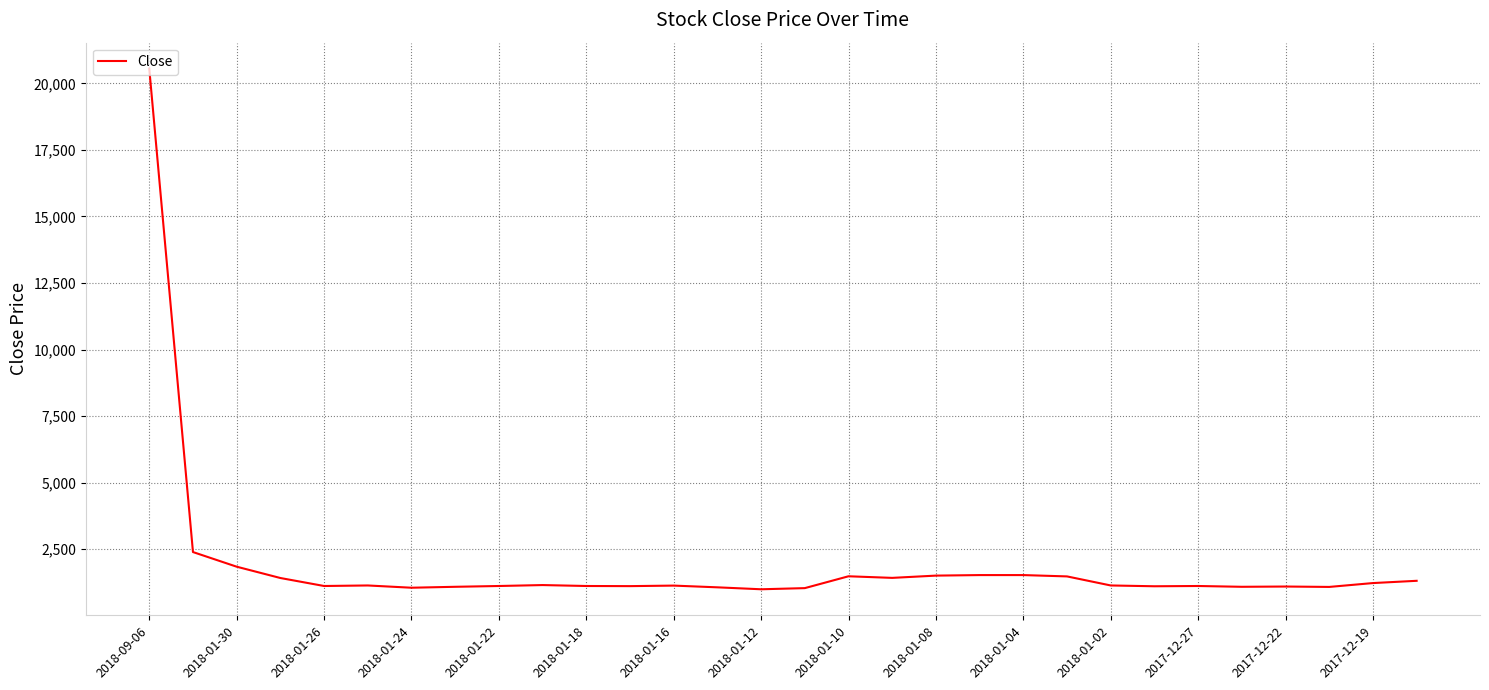

What is the smallest value displayed?

997